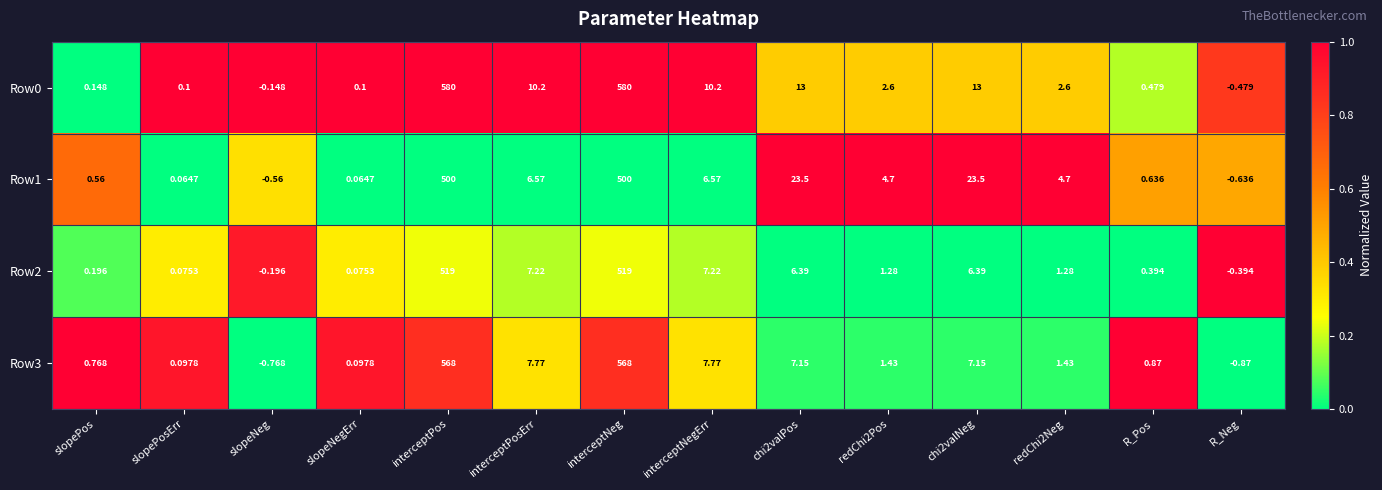

Is the value of Row0 at slopeNegErr greater than the value of Row2 at R_Neg?

Yes